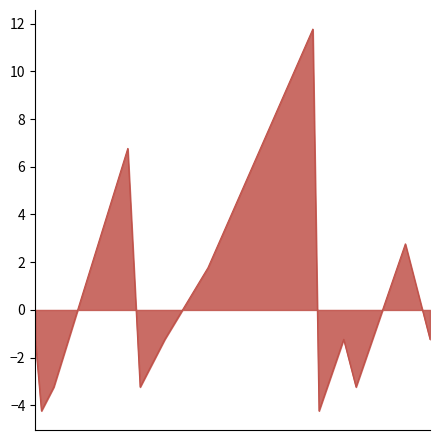

What is the difference between the maximum and minimum values?

16.0